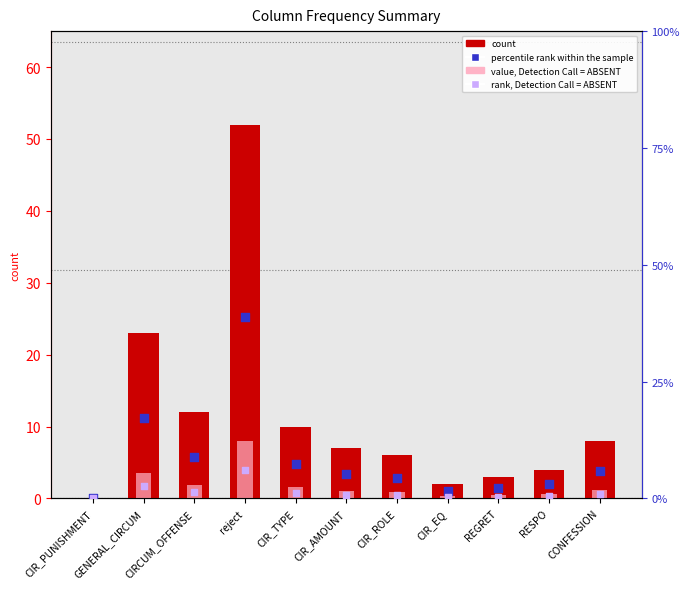

At which category is the sum across all series the highest?

reject